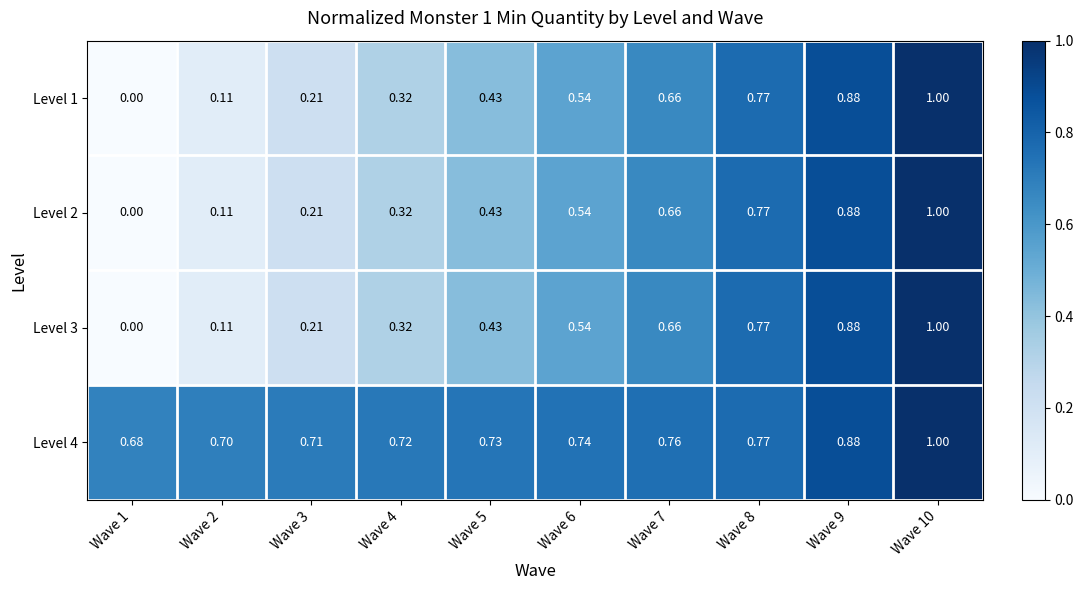

Which category has the highest value across all series?

Wave 10